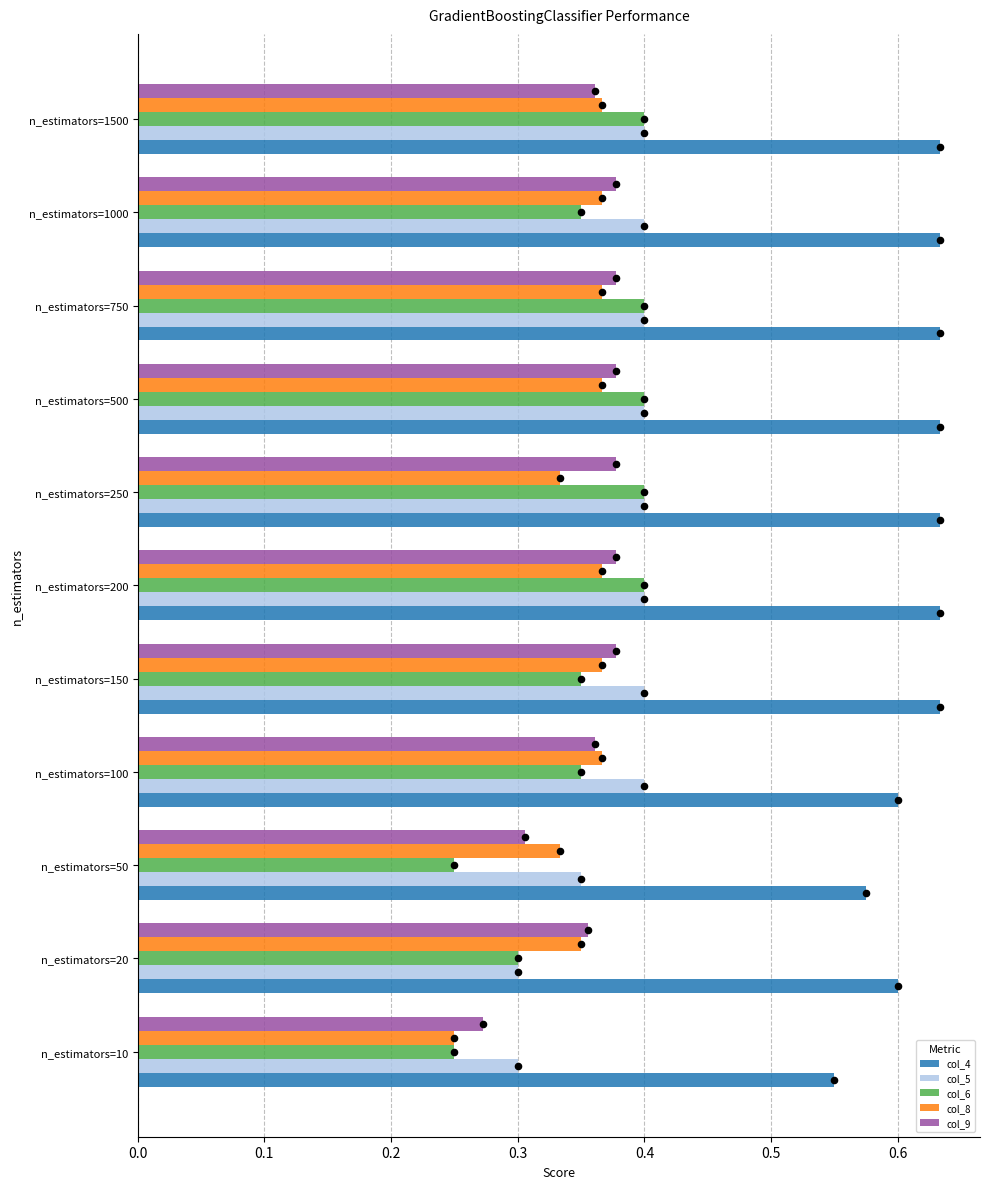

Count the col_6 values in the range 0 to 1.

11